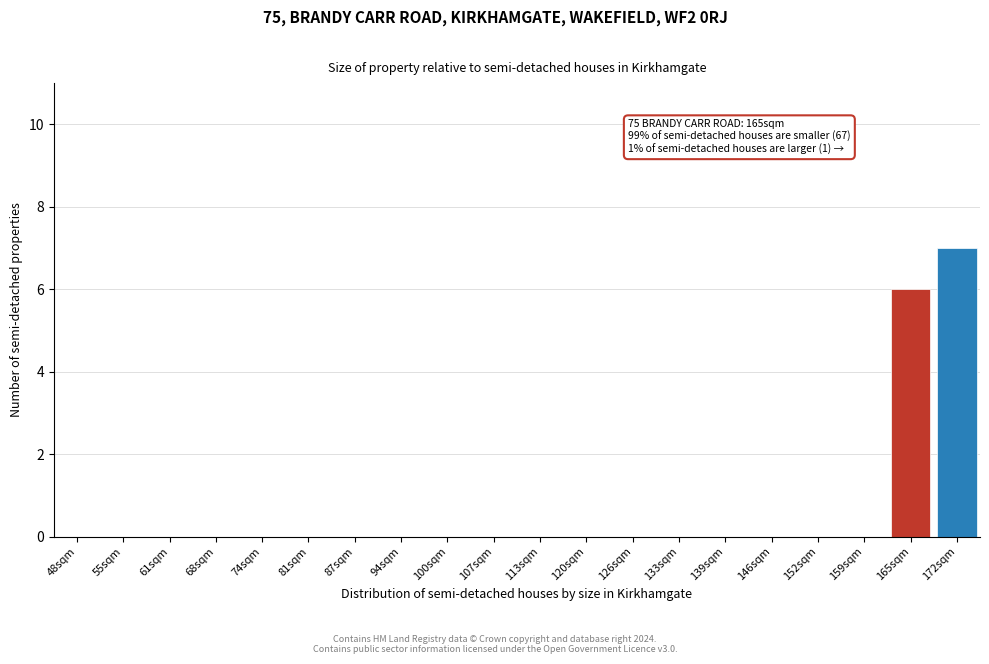

Reading left to right, extract all data points from this chart.

48sqm=0	55sqm=0	61sqm=0	68sqm=0	74sqm=0	81sqm=0	87sqm=0	94sqm=0	100sqm=0	107sqm=0	113sqm=0	120sqm=0	126sqm=0	133sqm=0	139sqm=0	146sqm=0	152sqm=0	159sqm=0	165sqm=6	172sqm=7